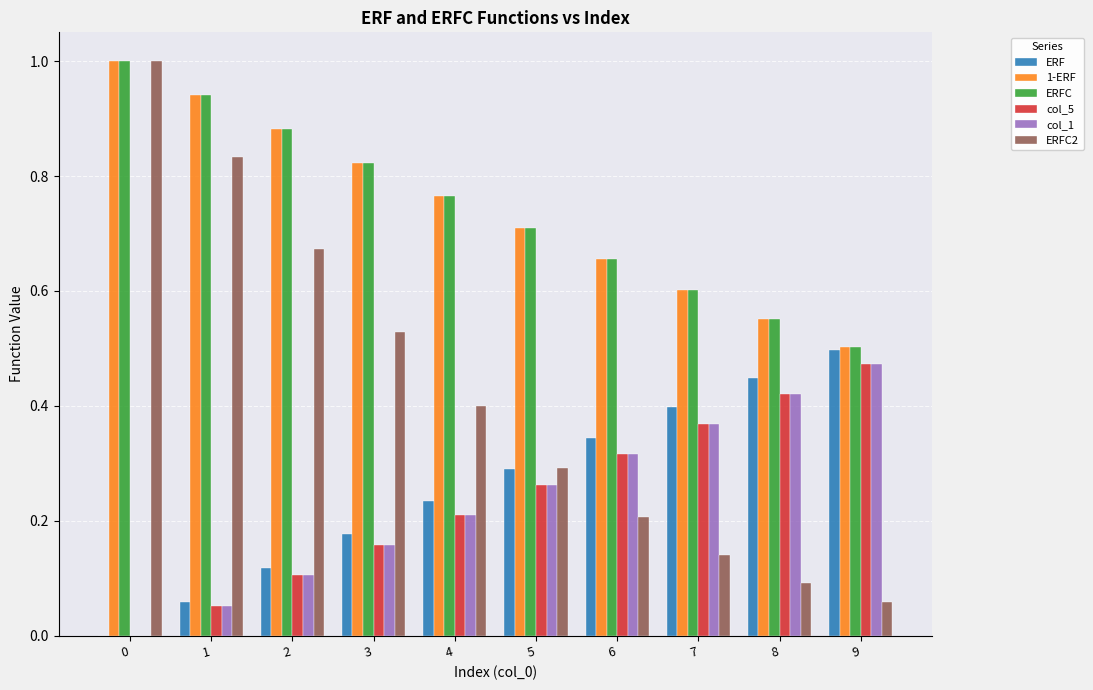

What is the sum of all 1-ERF values?

7.4